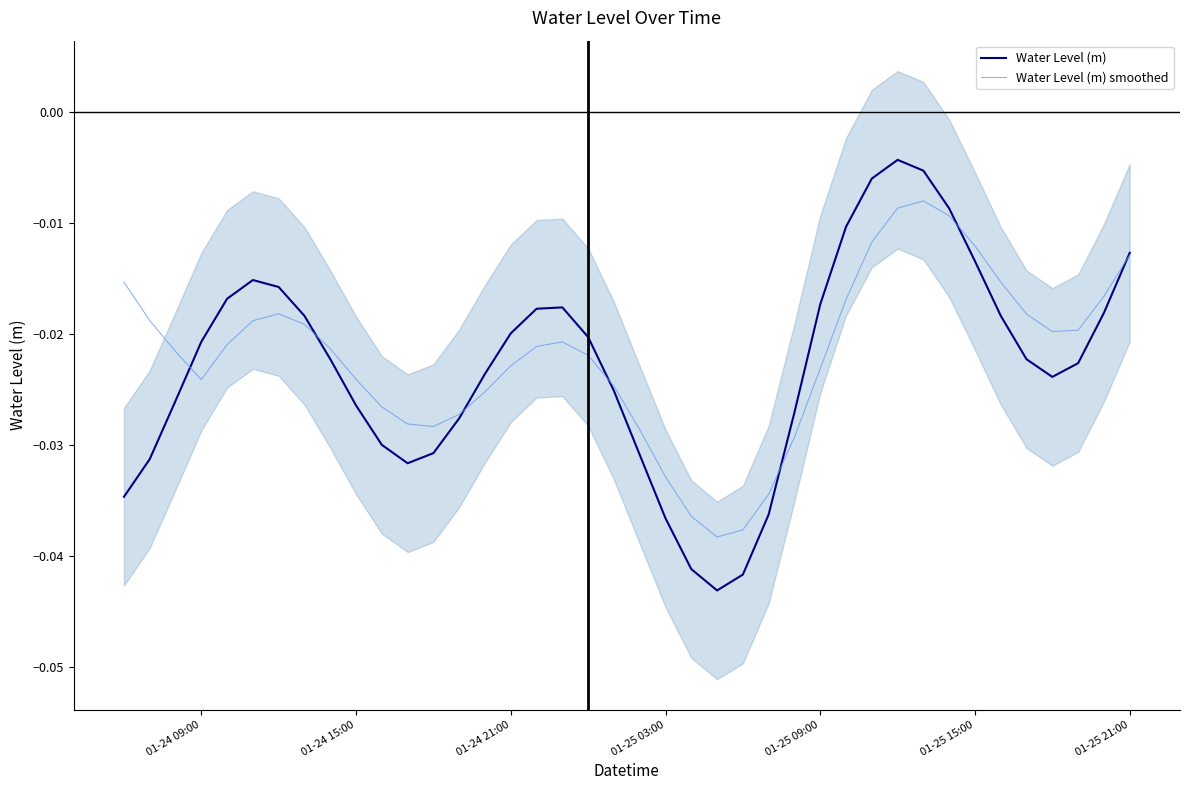

What is the sum of all Water Level (m) smoothed values?

-0.9